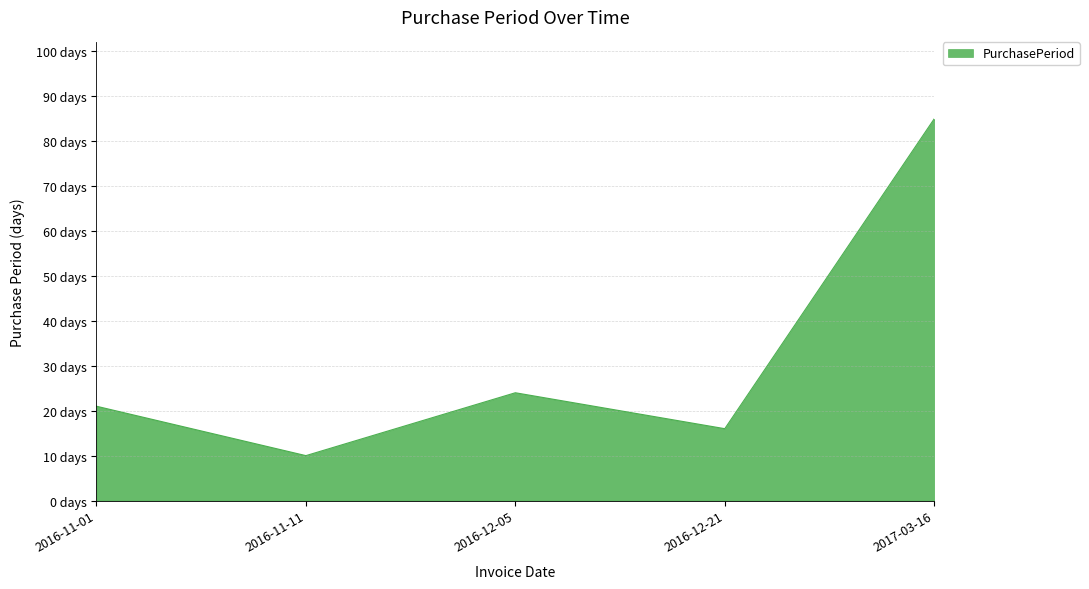

What is the label of the 1st point from the left?

2016-11-01